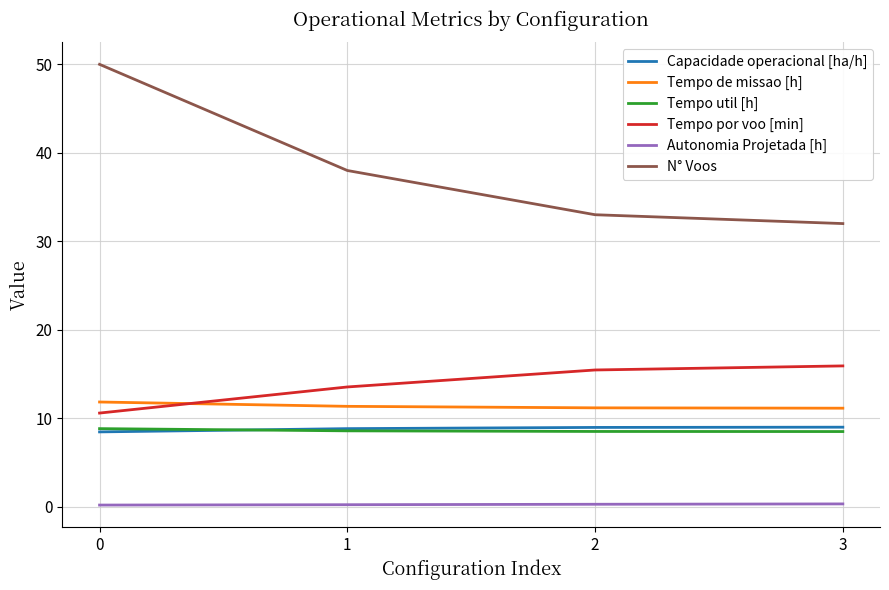

Is it true that Capacidade operacional [ha/h] equals 8.5 at 0?

True